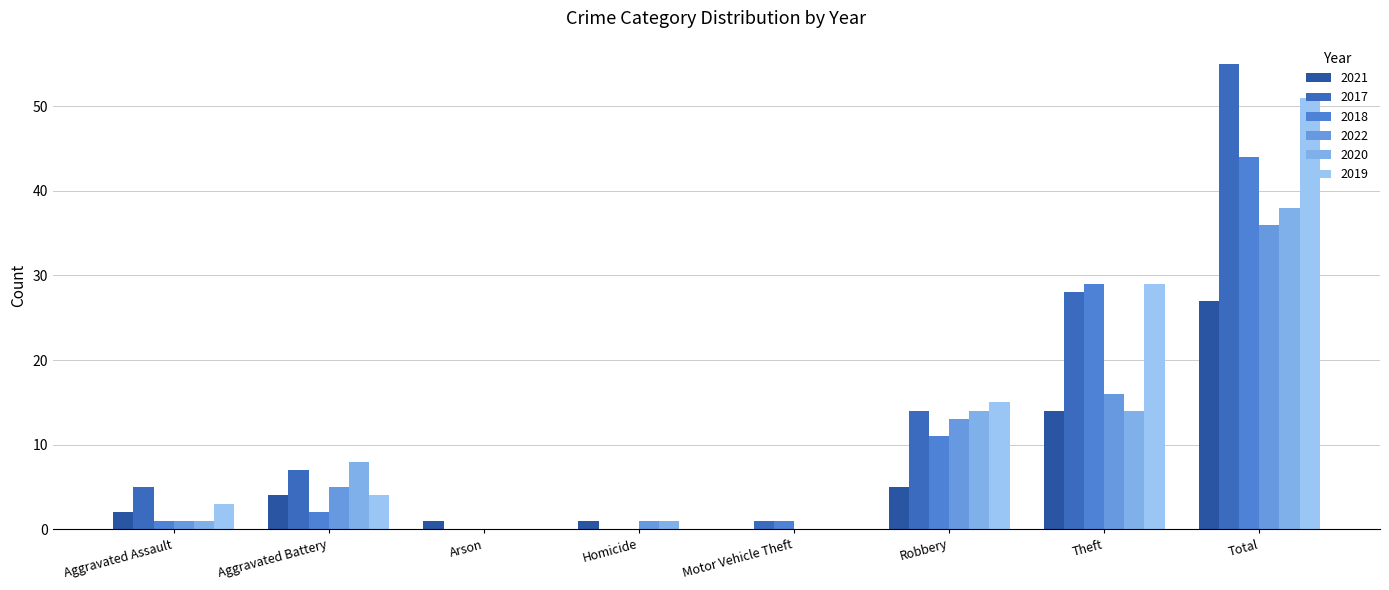

At which label does 2020 first exceed 8?

Robbery